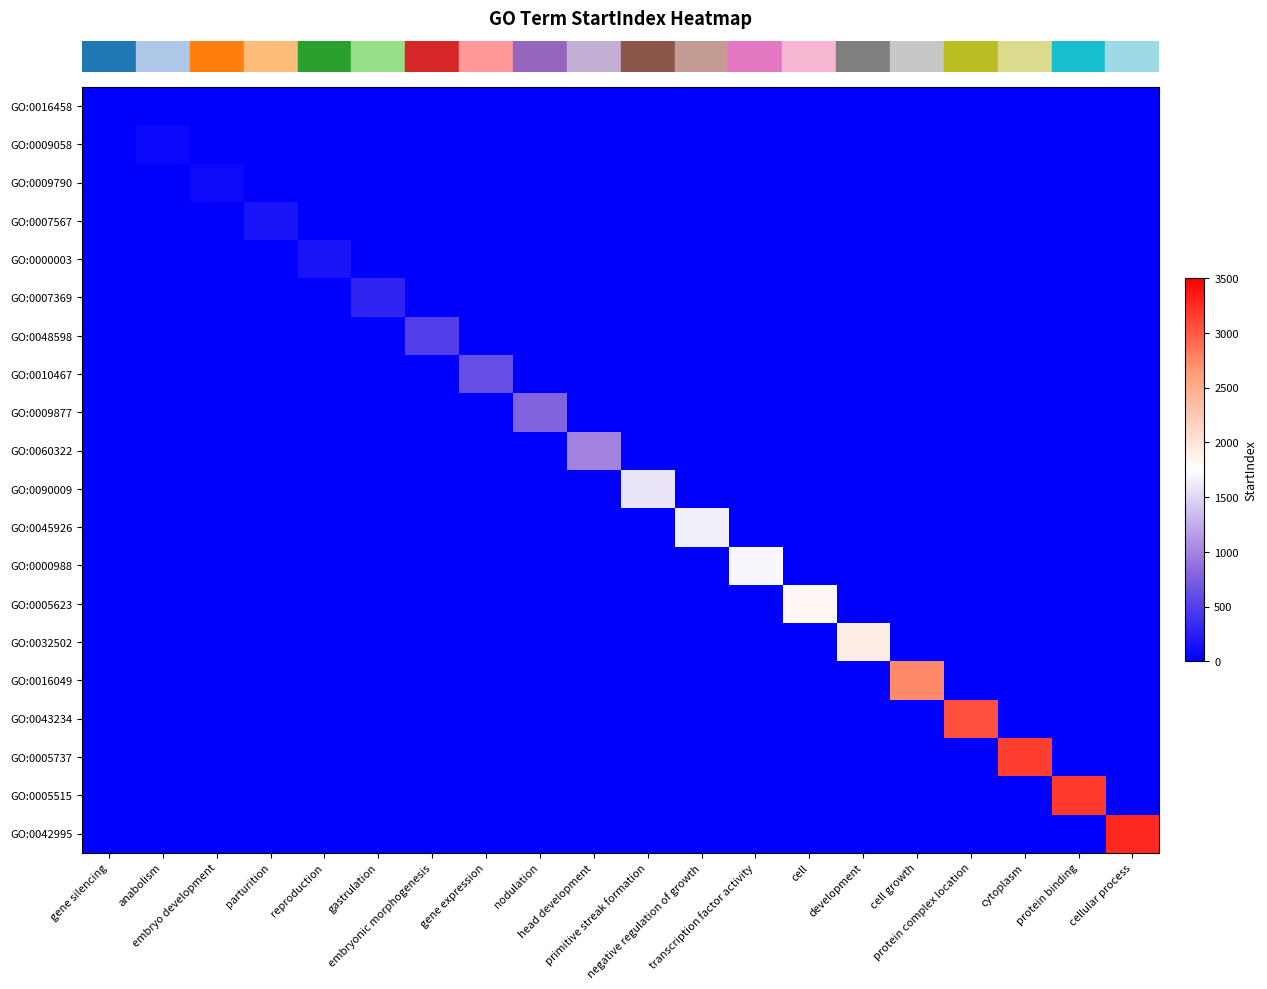

How many series are shown in this chart?

20